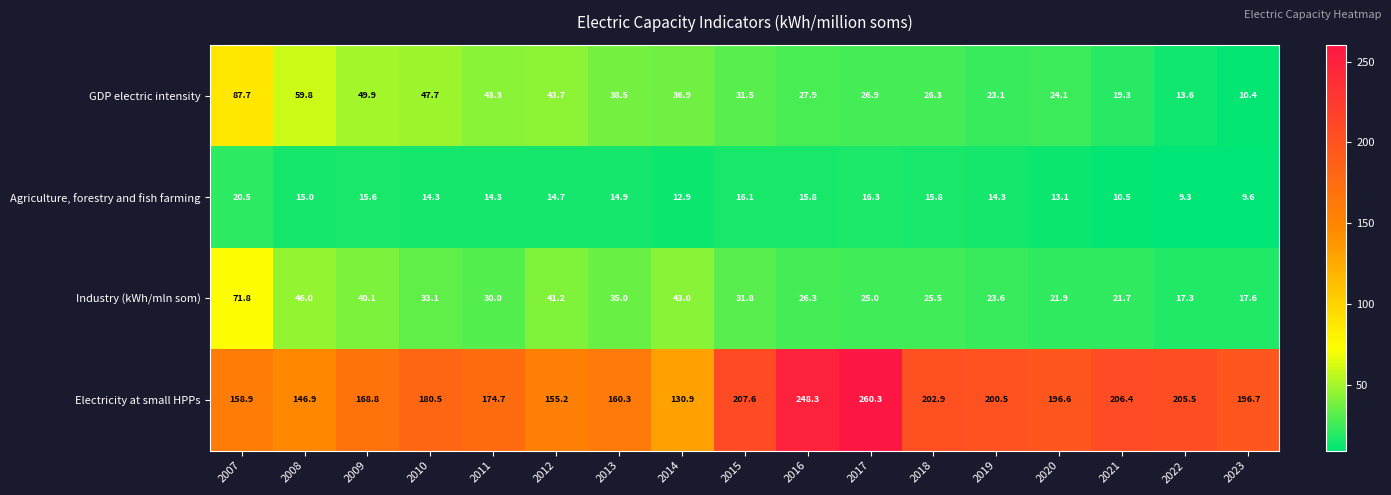

At which label does GDP electric intensity first exceed 31?

2007